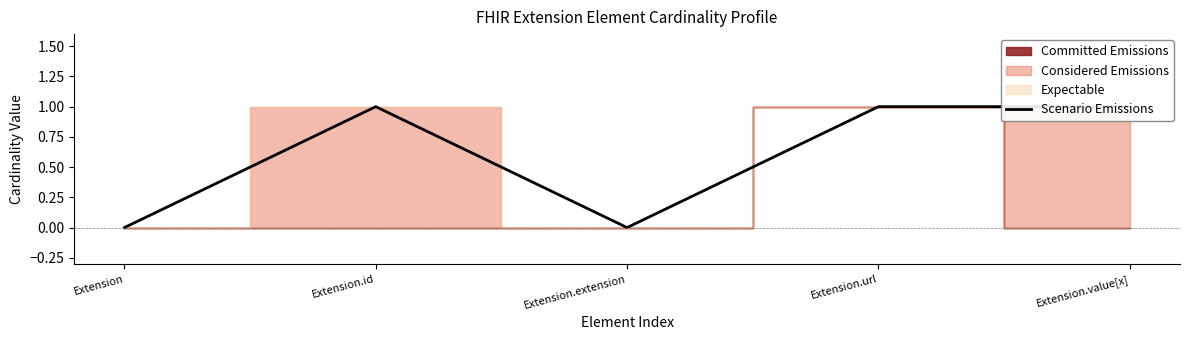

Between Extension.extension and Extension.id, which is larger?

Extension.id